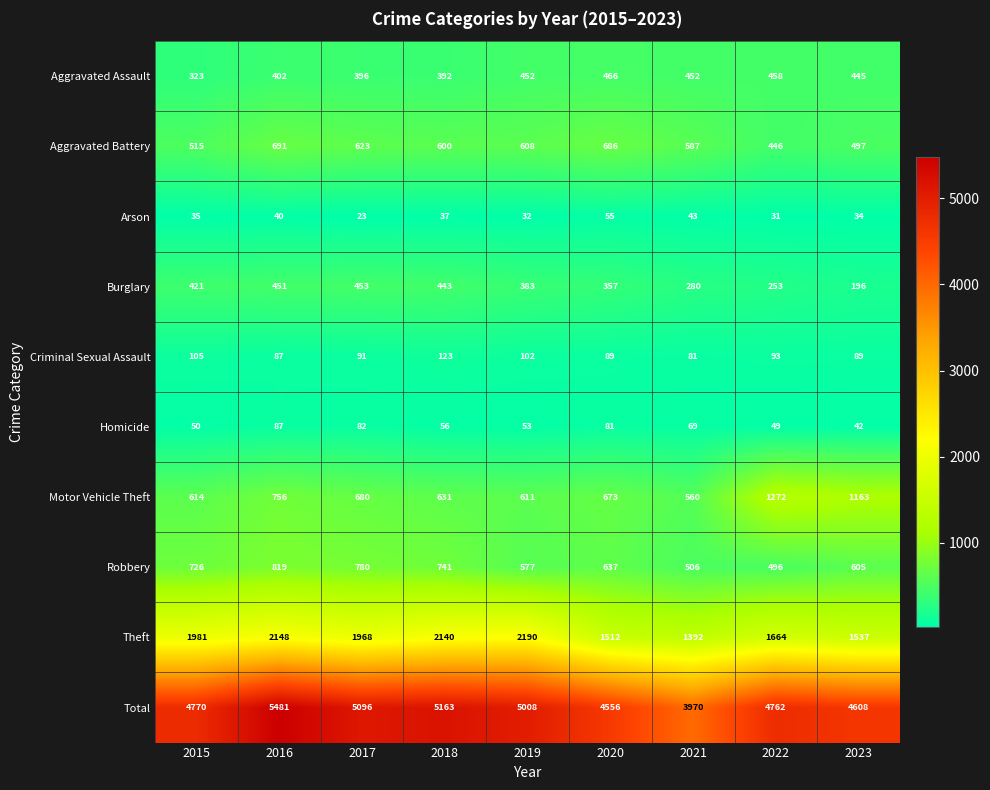

What is the total value across all series at 2023?

9216